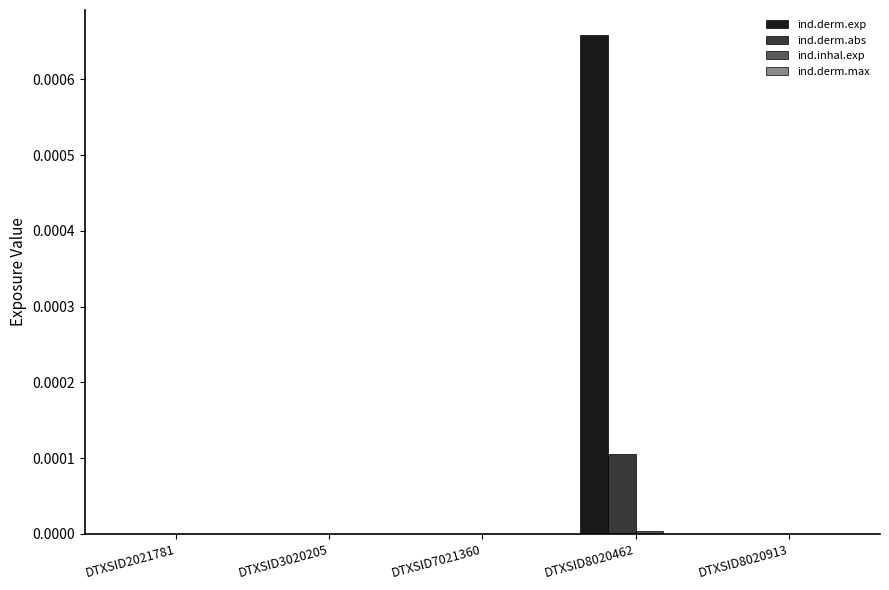

At which category is the sum across all series the highest?

DTXSID8020462